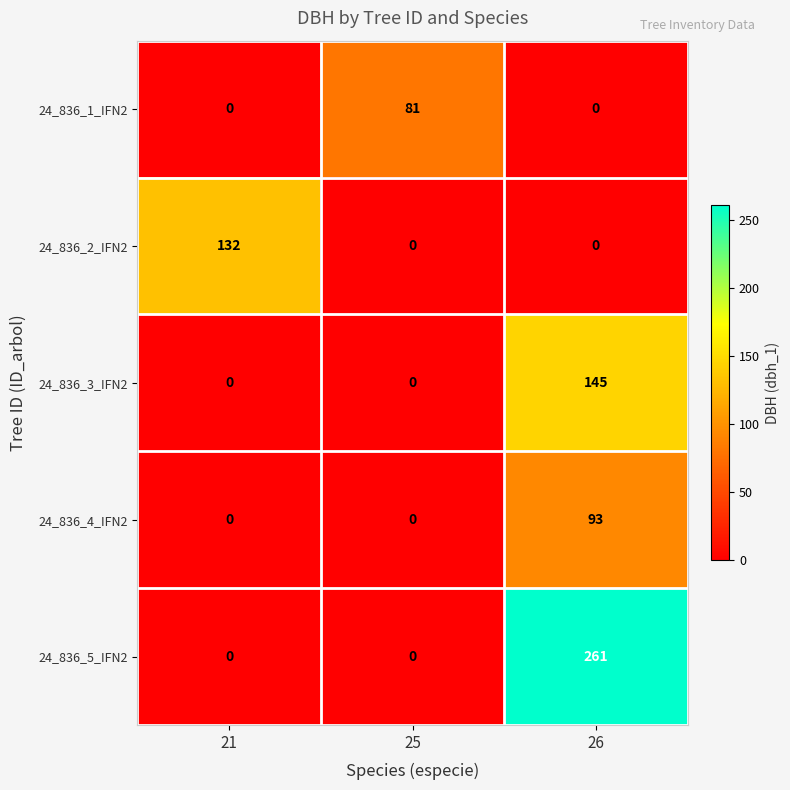

What is the highest value of the 24_836_1_IFN2 series?

81